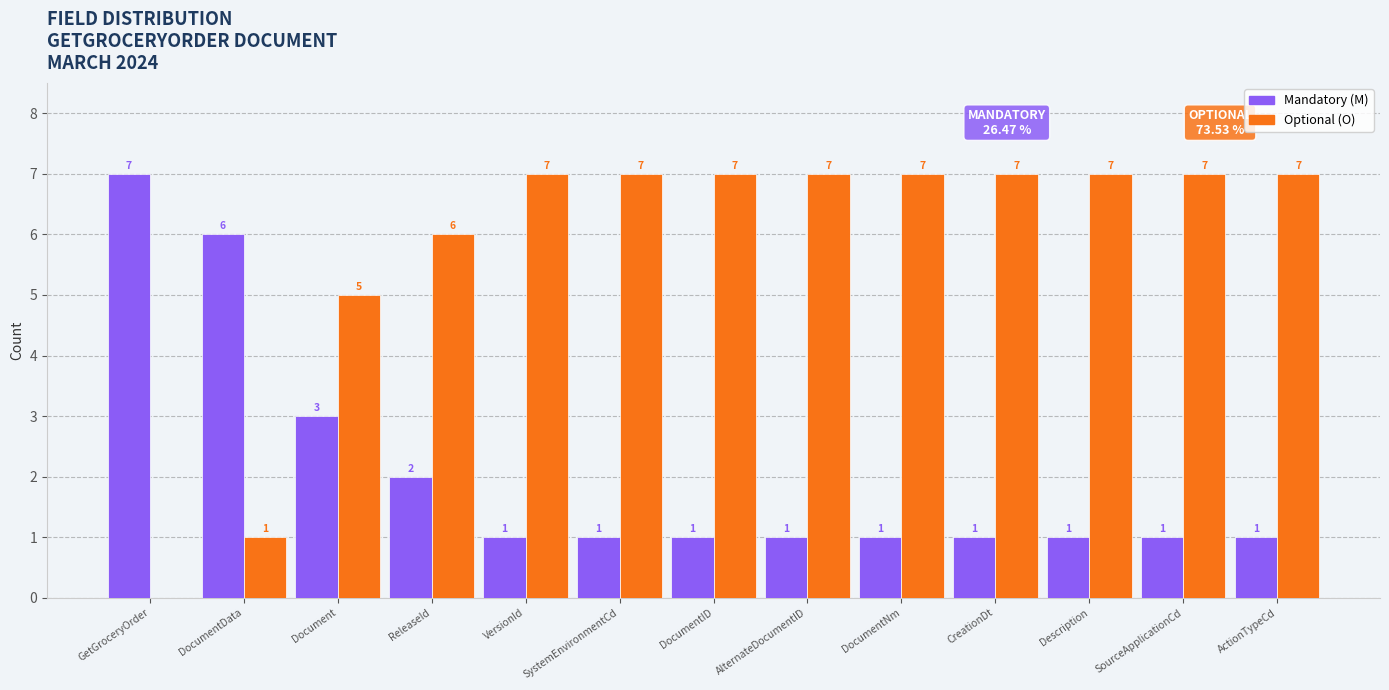

Reading left to right, list all the values displayed in this chart.

Mandatory (M): GetGroceryOrder=7	DocumentData=6	Document=3	ReleaseId=2	VersionId=1	SystemEnvironmentCd=1	DocumentID=1	AlternateDocumentID=1	DocumentNm=1	CreationDt=1	Description=1	SourceApplicationCd=1	ActionTypeCd=1
Optional (O): GetGroceryOrder=0	DocumentData=1	Document=5	ReleaseId=6	VersionId=7	SystemEnvironmentCd=7	DocumentID=7	AlternateDocumentID=7	DocumentNm=7	CreationDt=7	Description=7	SourceApplicationCd=7	ActionTypeCd=7